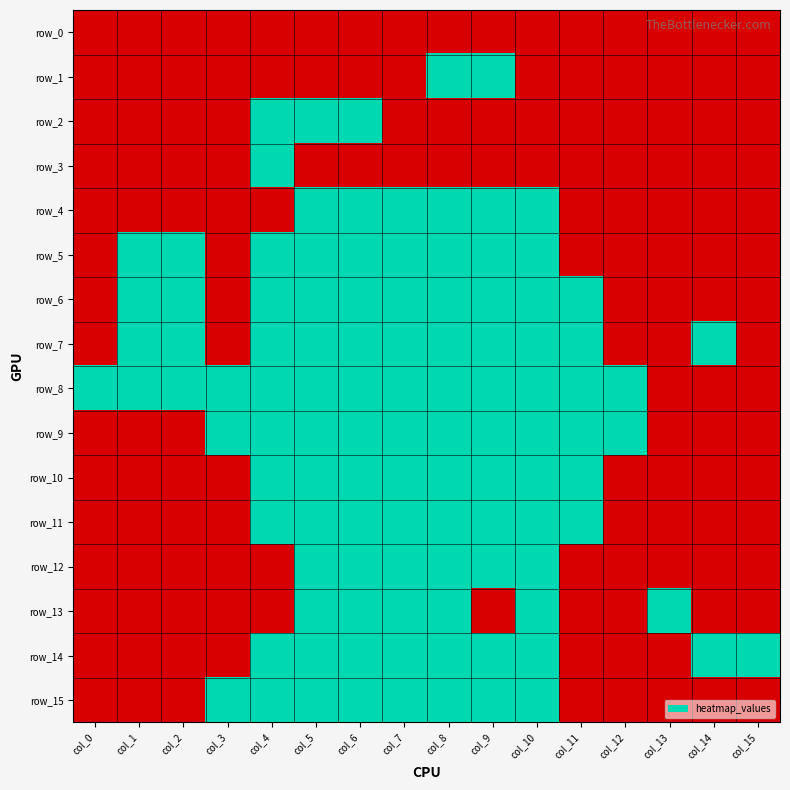

At how many categories does at least one series exceed 0?

16